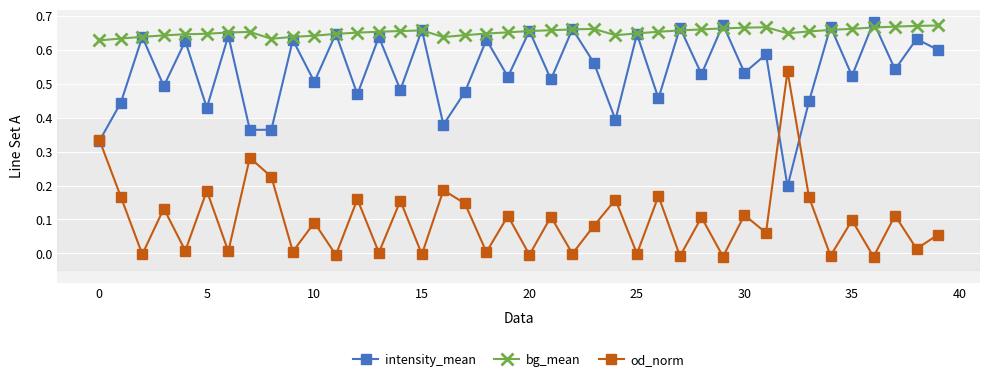

In od_norm, how many points are higher than both neighbors (excluding endpoints)?

16